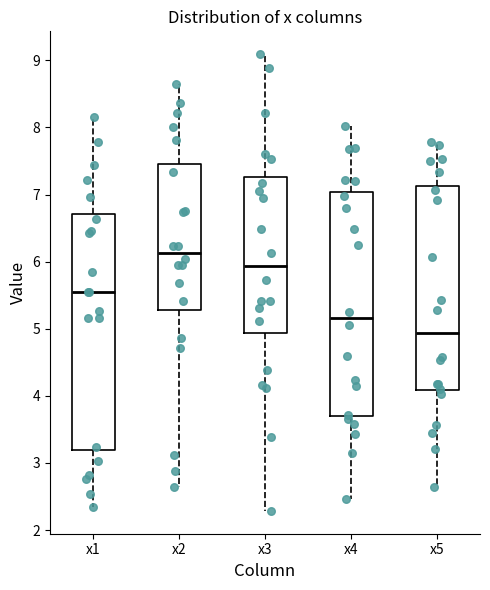

Comparing the boxes themselves (not the whiskers), which one is the tallest?

x1